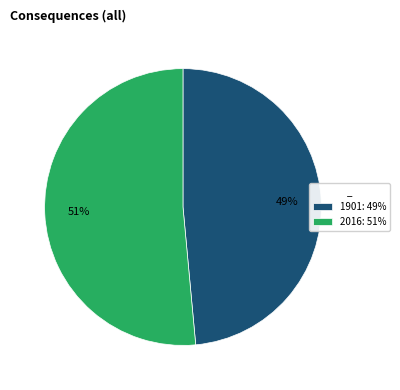

True or false: 1901 accounts for 36% of the total.

False